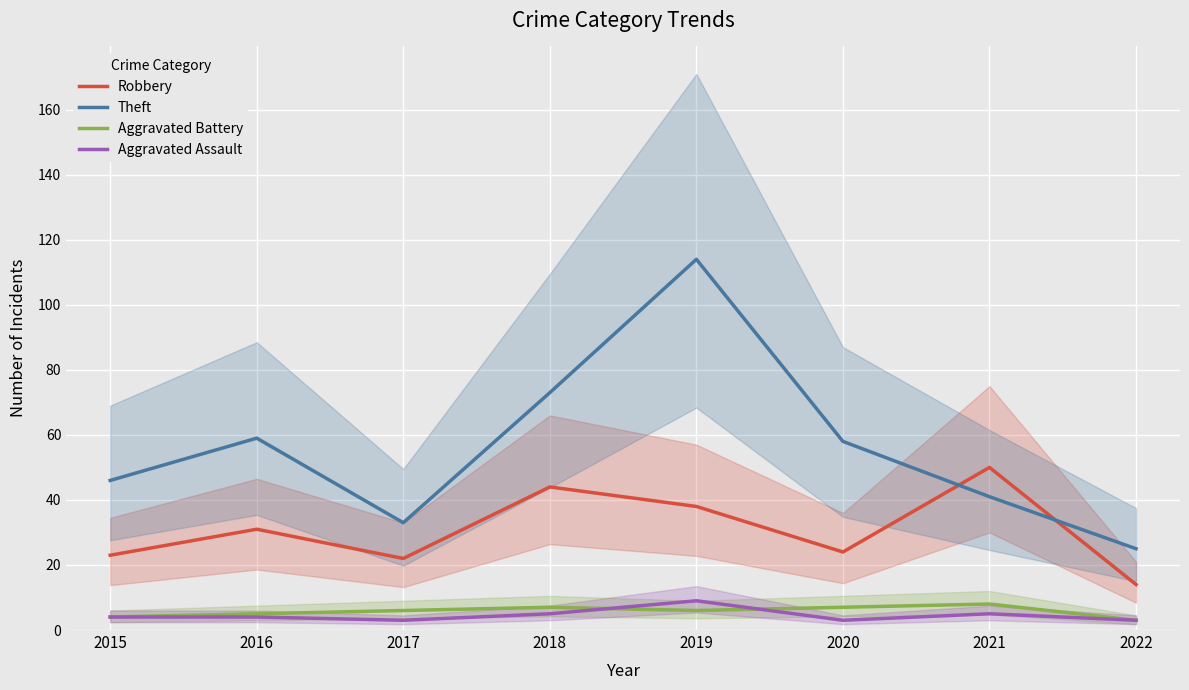

How many lines are shown in the chart?

4